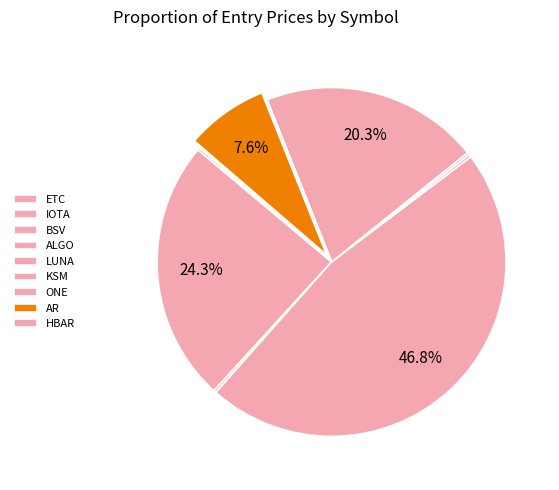

The BSV slice represents 47% of the pie. True or false?

True